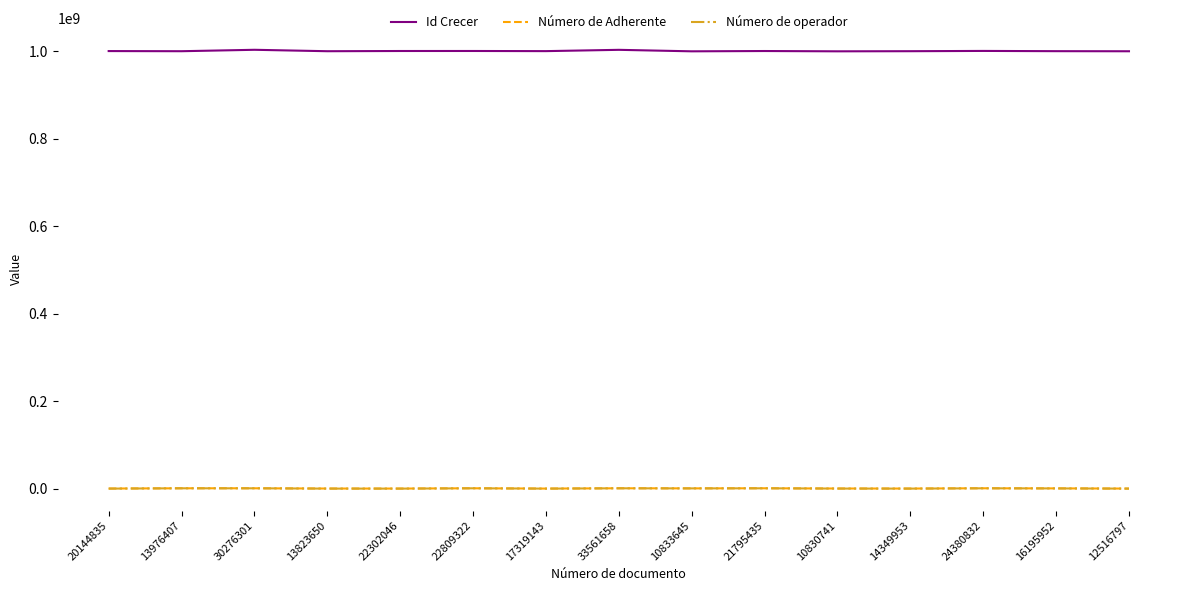

True or false: Número de Adherente and Id Crecer intersect in this chart.

False